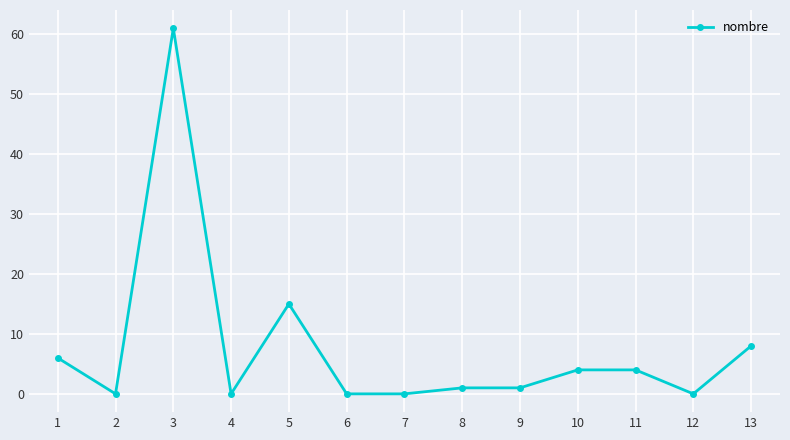

What is the difference between the maximum and second lowest values?

61